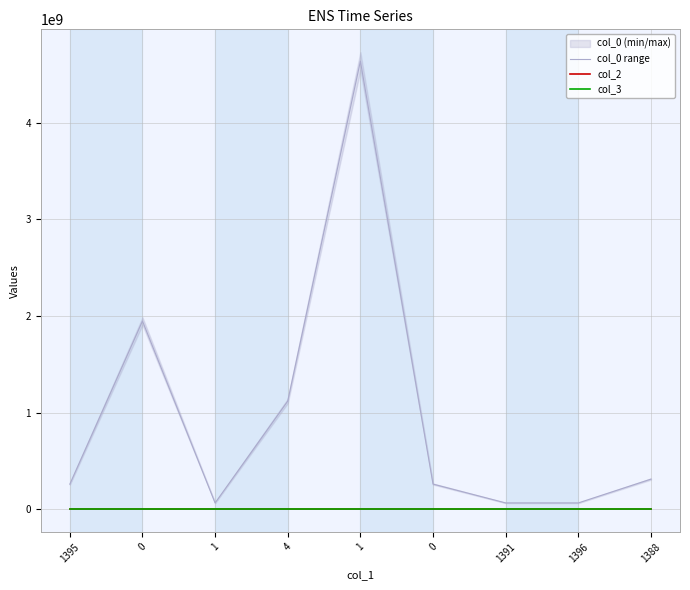

At which label is col_3 closest to 1513?

1395